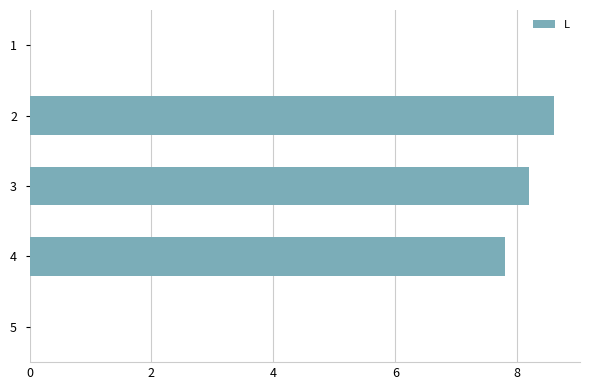

Count the number of values greater than 7.

3